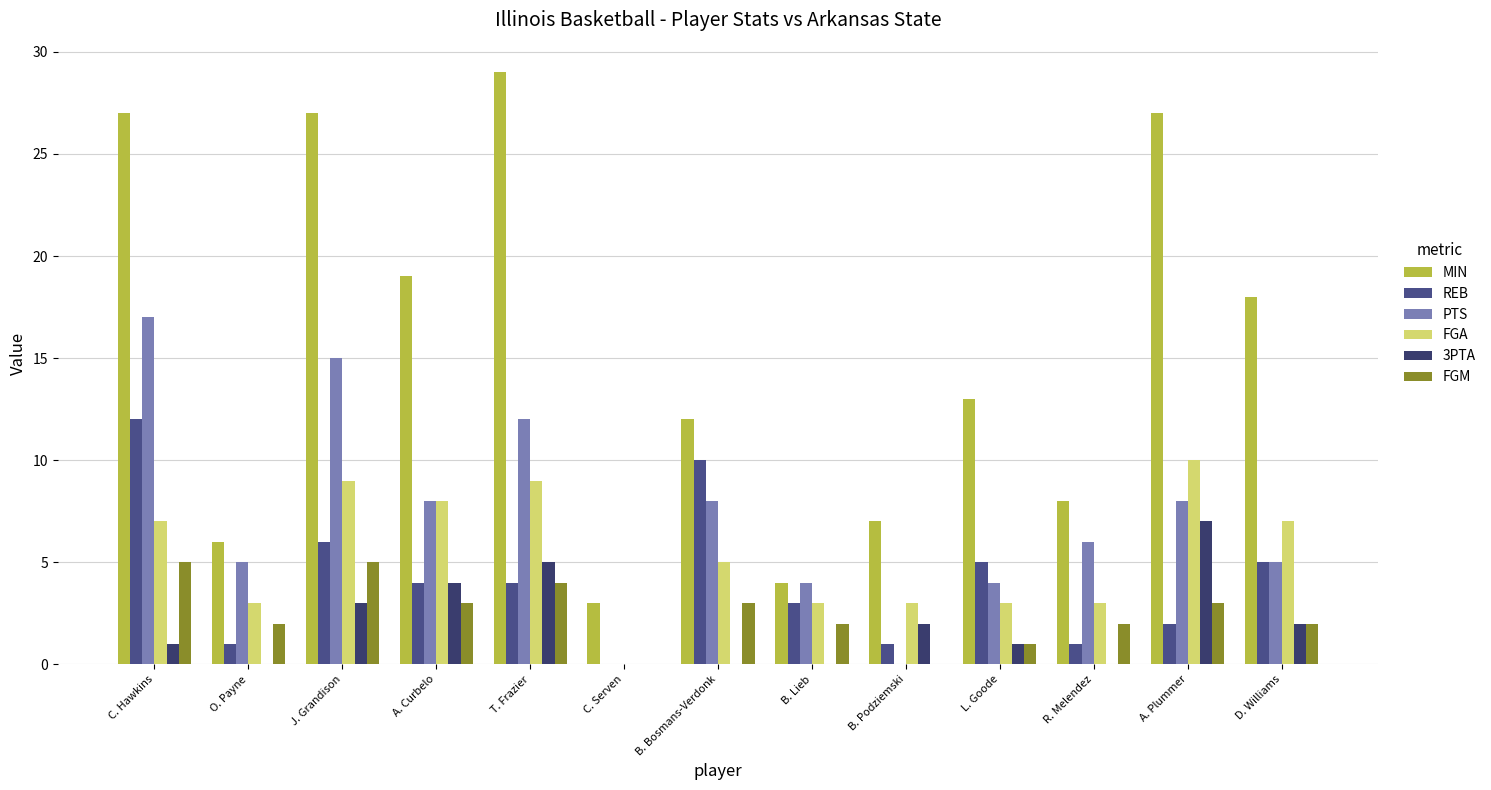

How many data points does each series have?

13